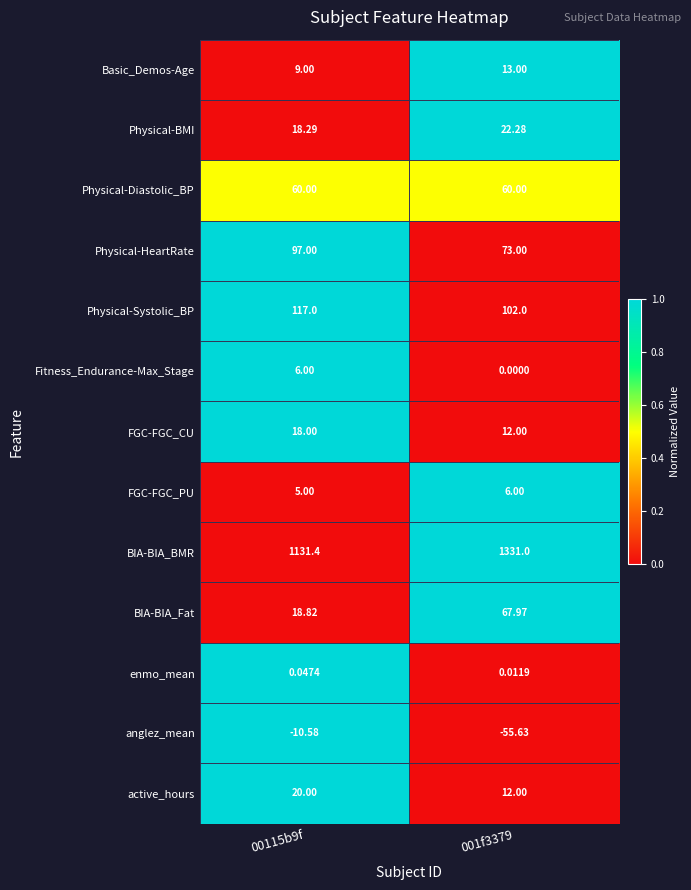

Between 00115b9f and 001f3379, which series saw the biggest shift?

BIA-BIA_BMR